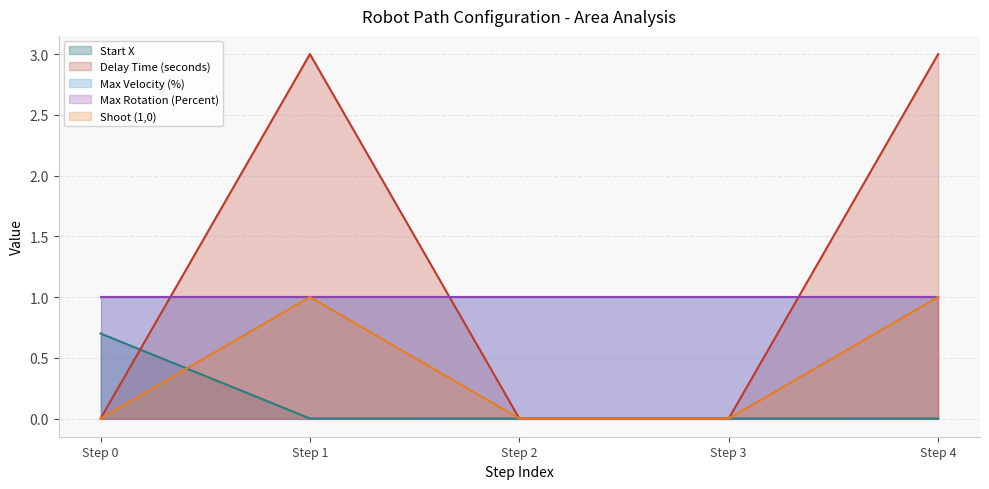

The value of Start X at Step 4 is 0.3. True or false?

False